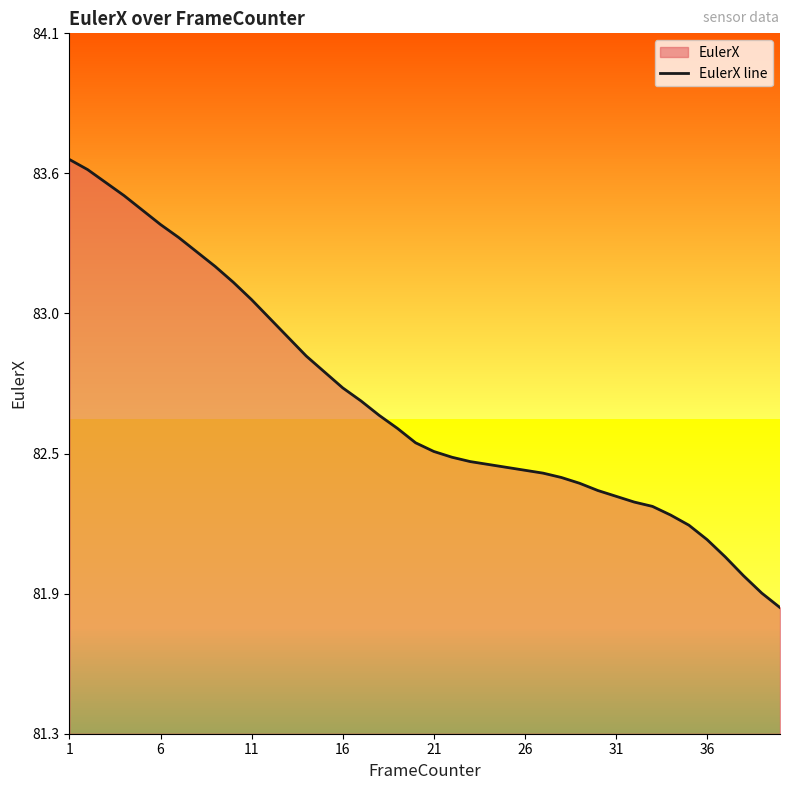

How many data points does each series have?

40